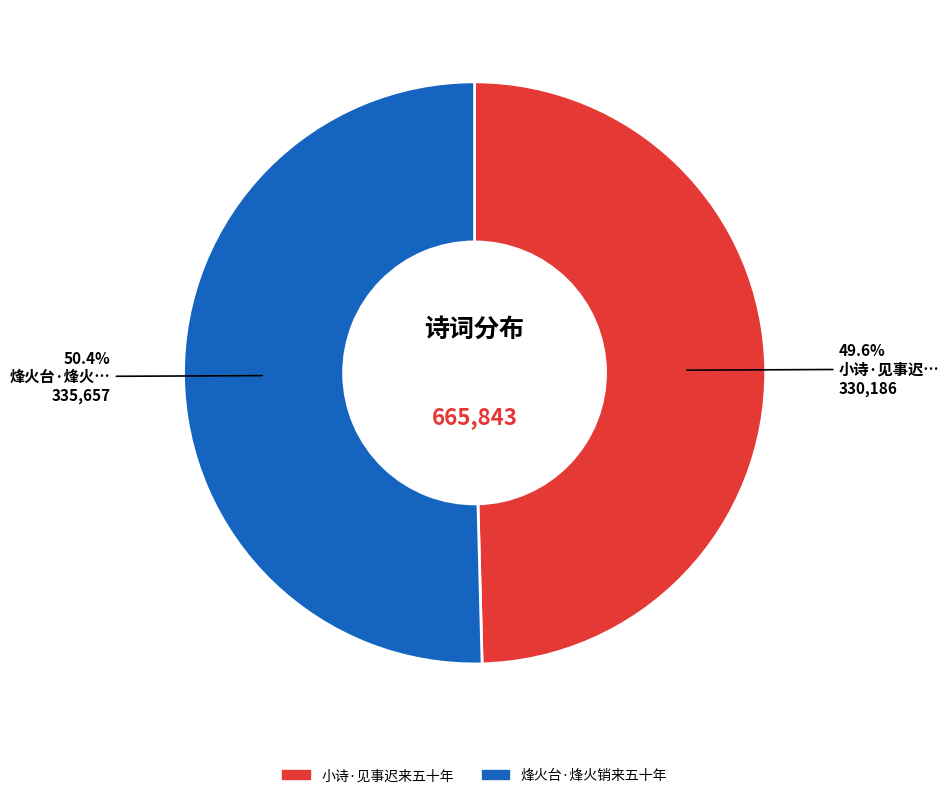

Approximately how many times larger is the value at 烽火台·烽火销来五十年 compared to 小诗·见事迟来五十年?

1.0